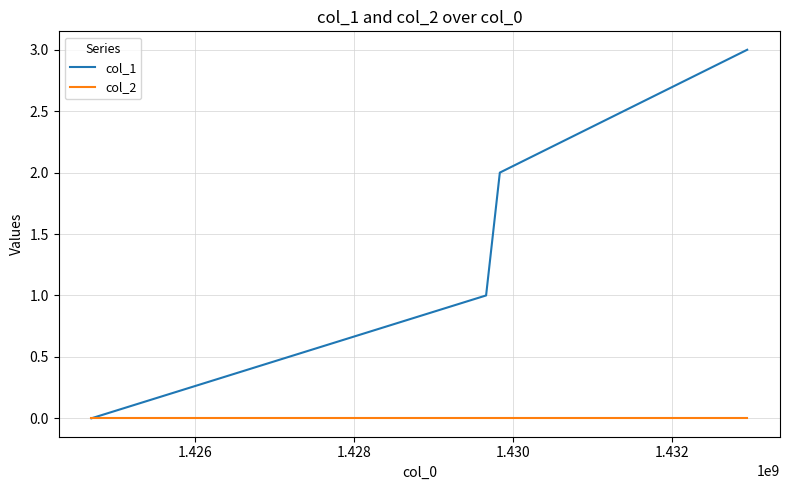

Rank the series by their maximum value, from highest to lowest.

col_1, col_2